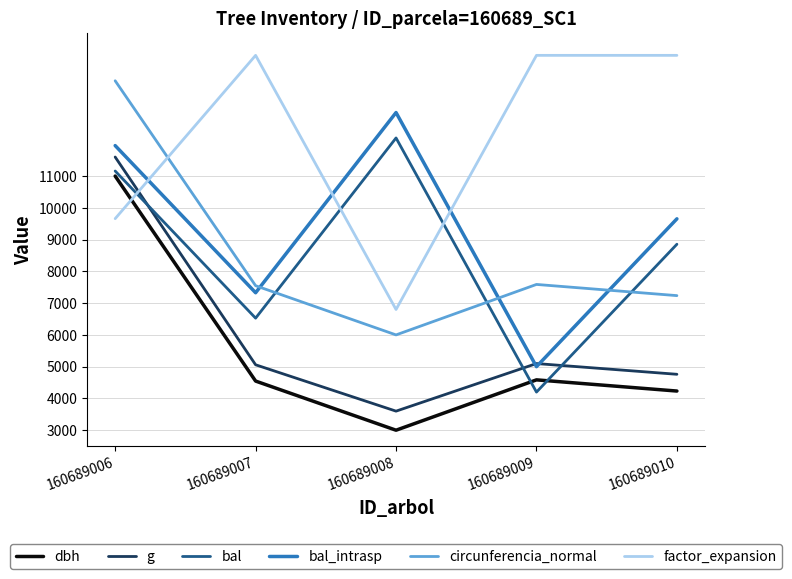

What is the difference between the maximum and minimum values in the g series?

8000.0